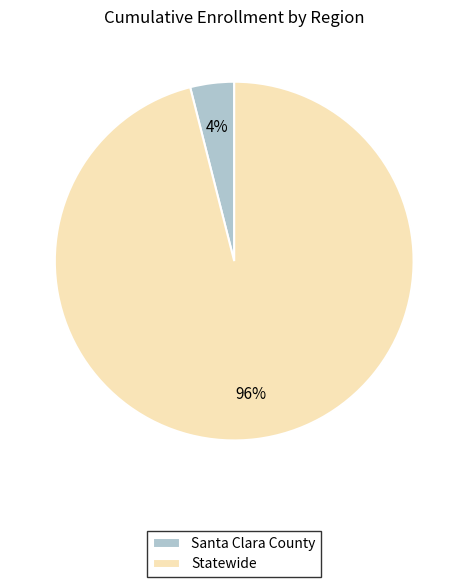

Is there a majority slice in this chart?

Yes